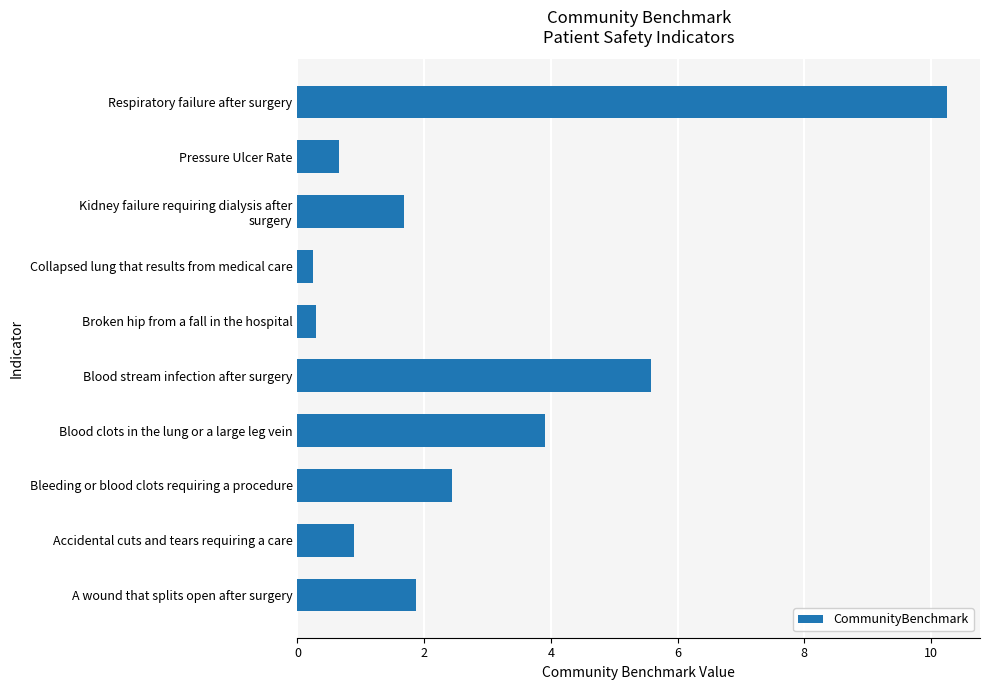

Which has a higher value, Blood stream infection after surgery or Bleeding or blood clots requiring a procedure?

Blood stream infection after surgery